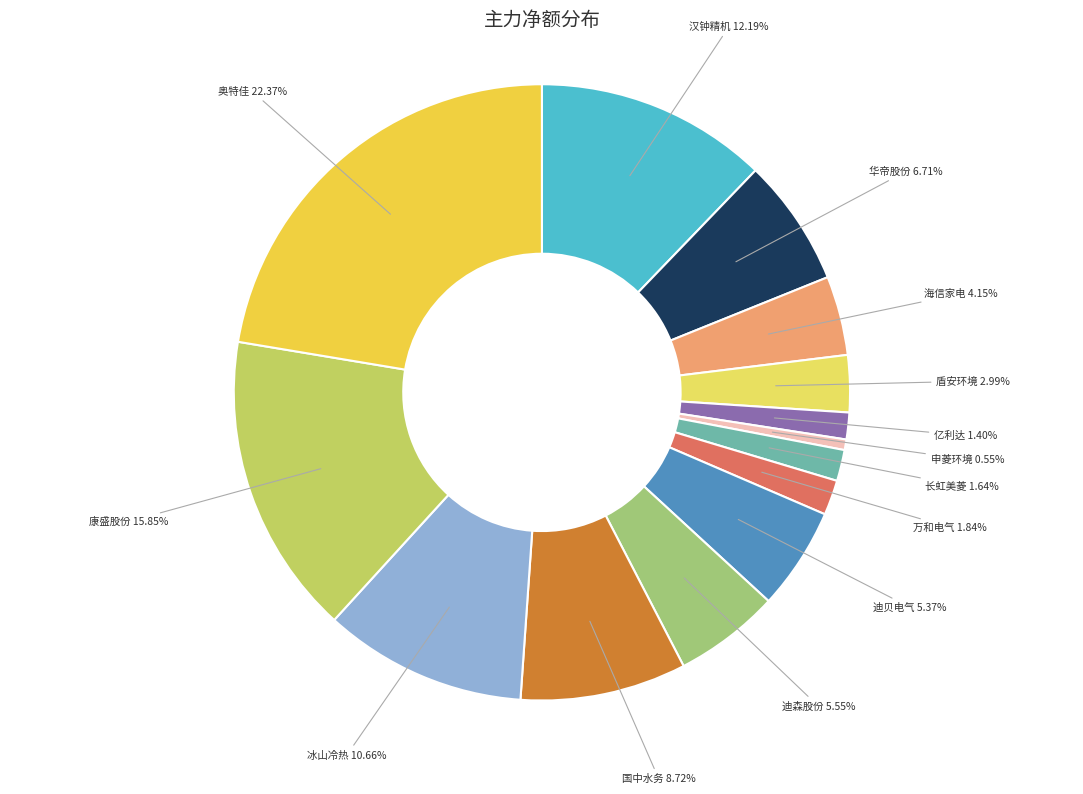

To the nearest percent, what portion does 华帝股份 represent?

7%